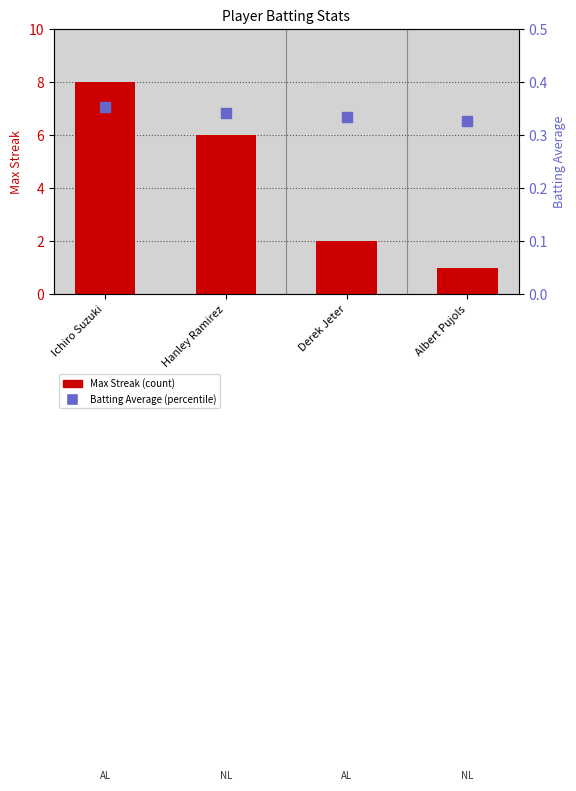

What are all the series names shown in the legend?

Max Streak, Batting Average